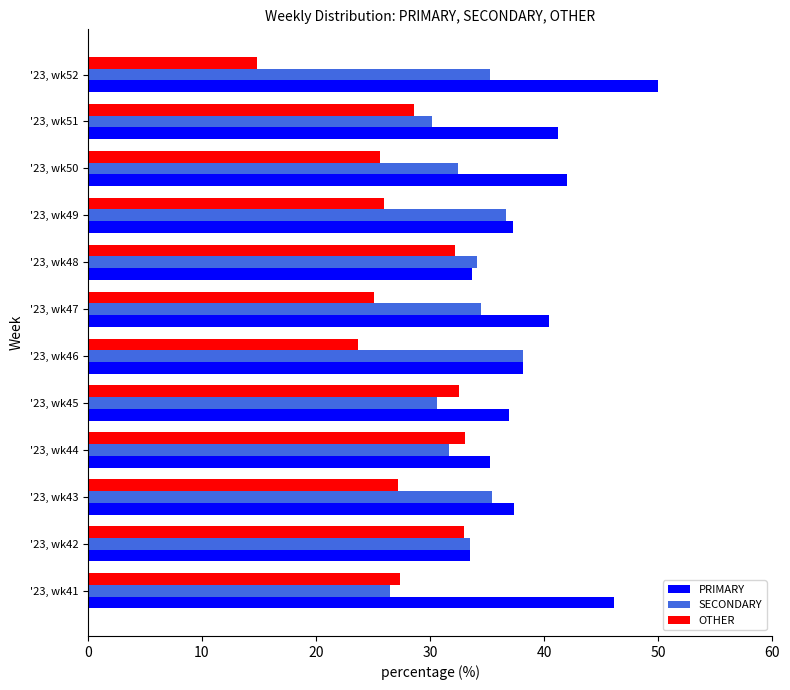

What is the difference between the maximum and minimum values in the OTHER series?

18.2